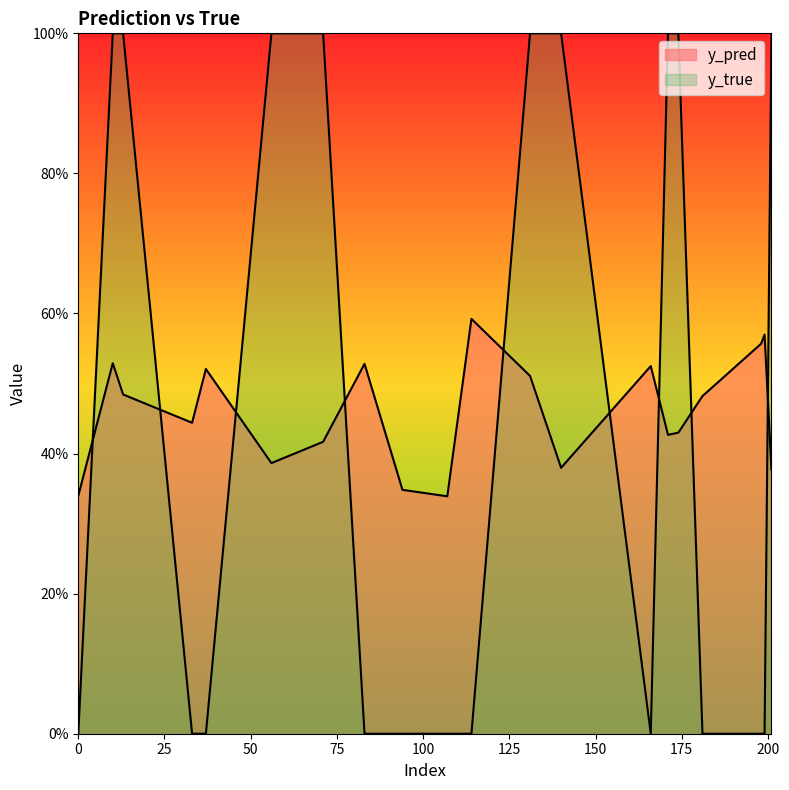

True or false: y_true has more than 0 points higher than both neighbors.

False